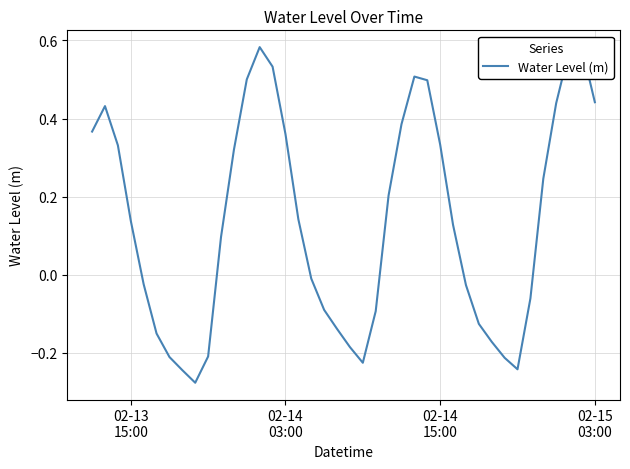

What is the difference between the second highest and minimum values?

0.9